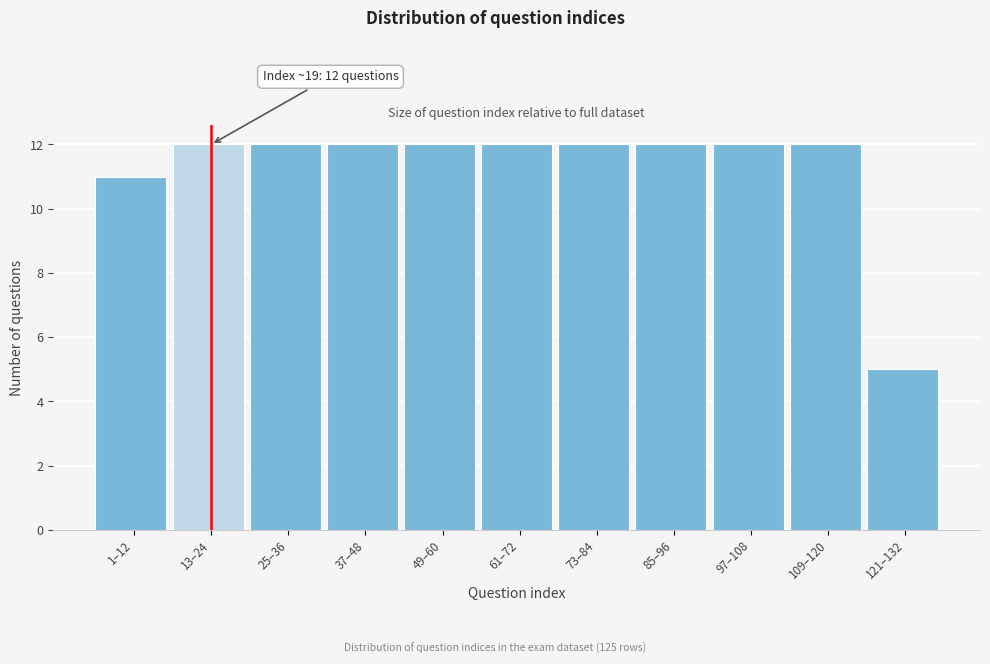

Reading right to left, extract all data points from this chart.

5	12	12	12	12	12	12	12	12	12	11